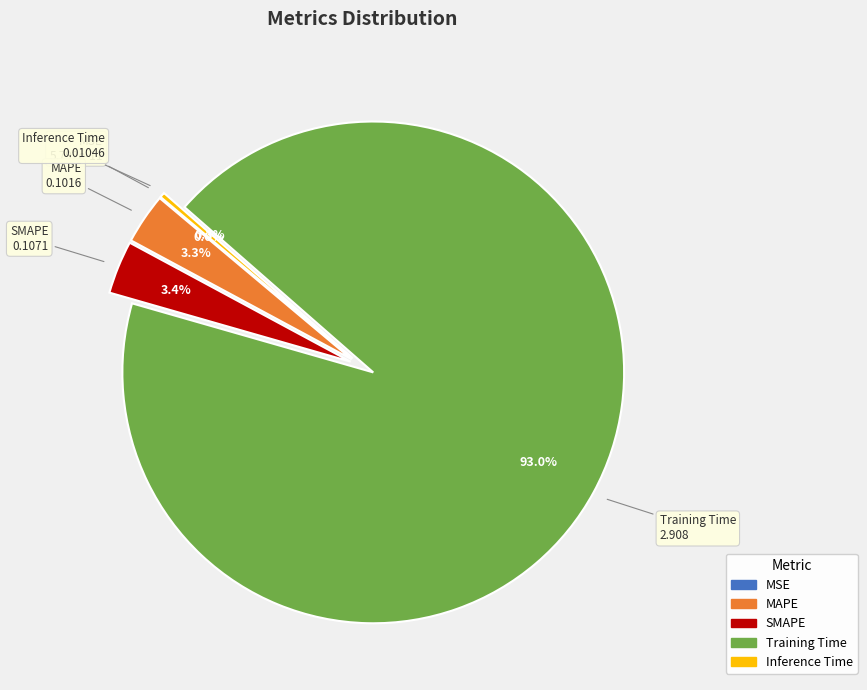

What is the change in value from SMAPE to Training Time?

+2.8